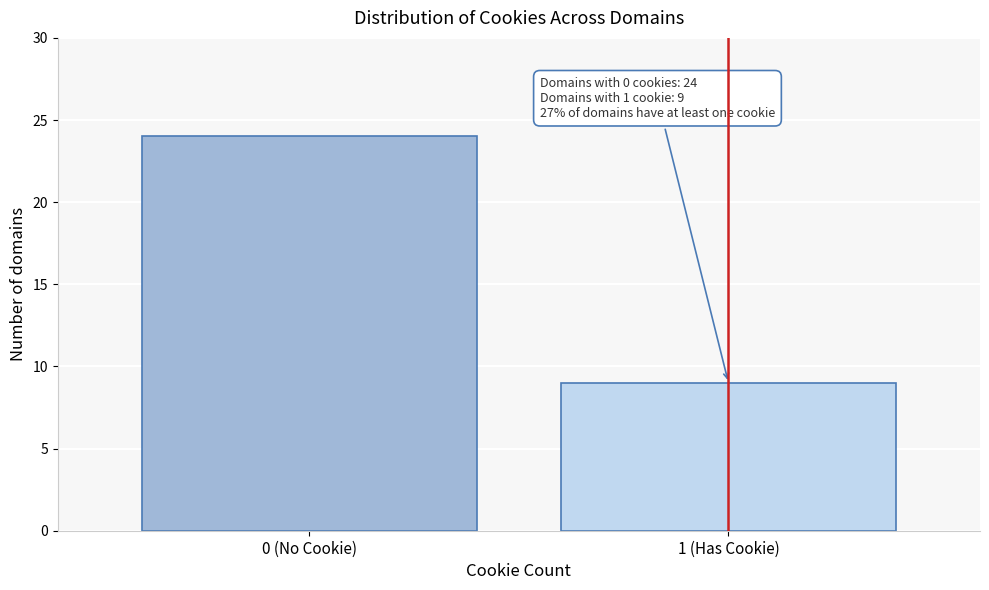

Reading right to left, list all the values displayed in this chart.

9	24